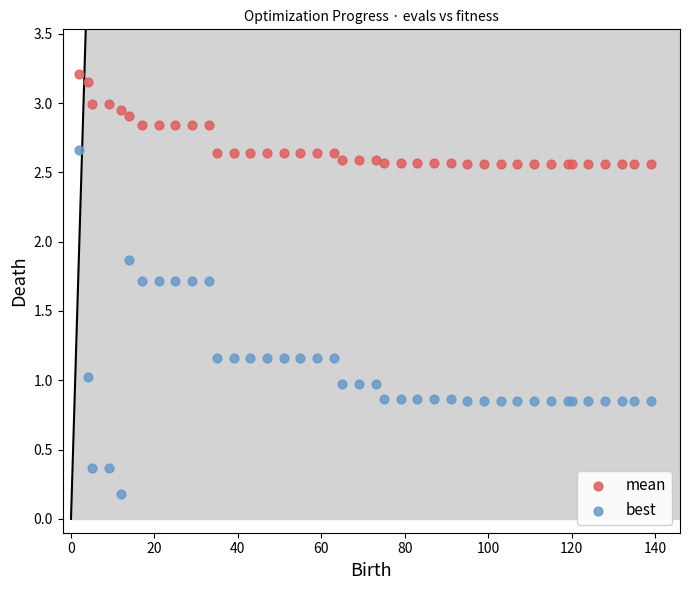

What are all the series names shown in the legend?

mean, best